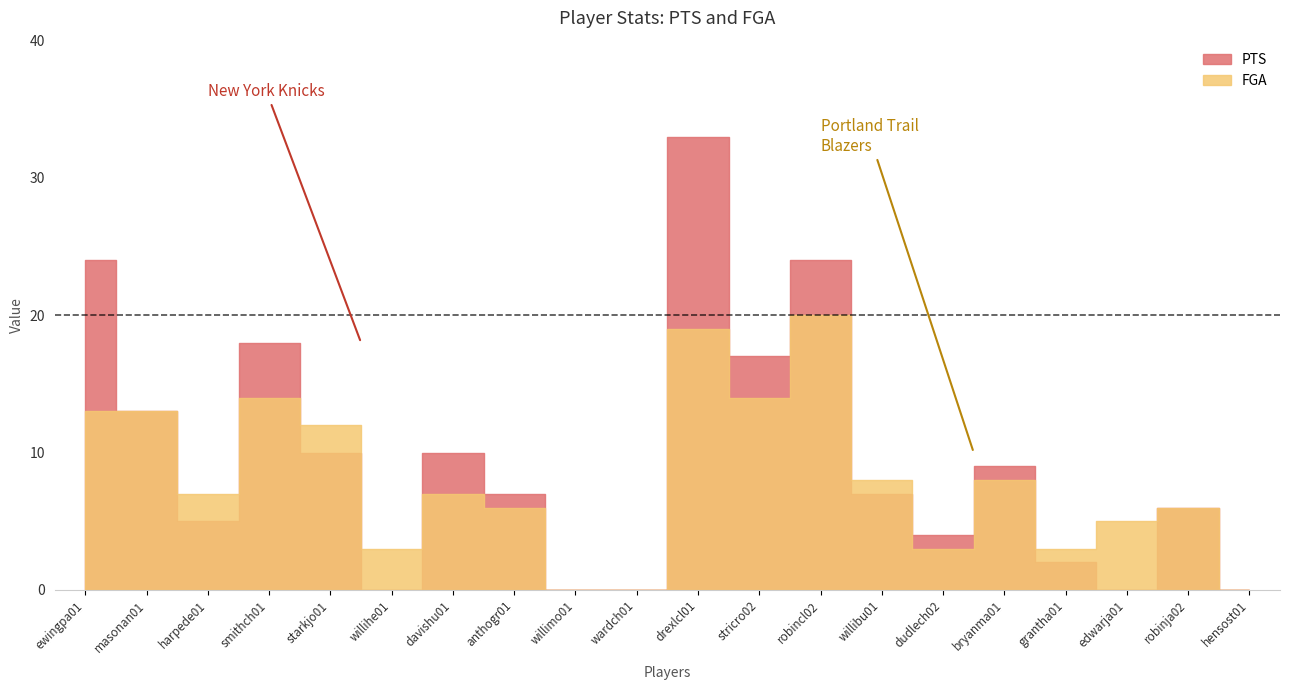

What position from the right is drexlcl01?

10